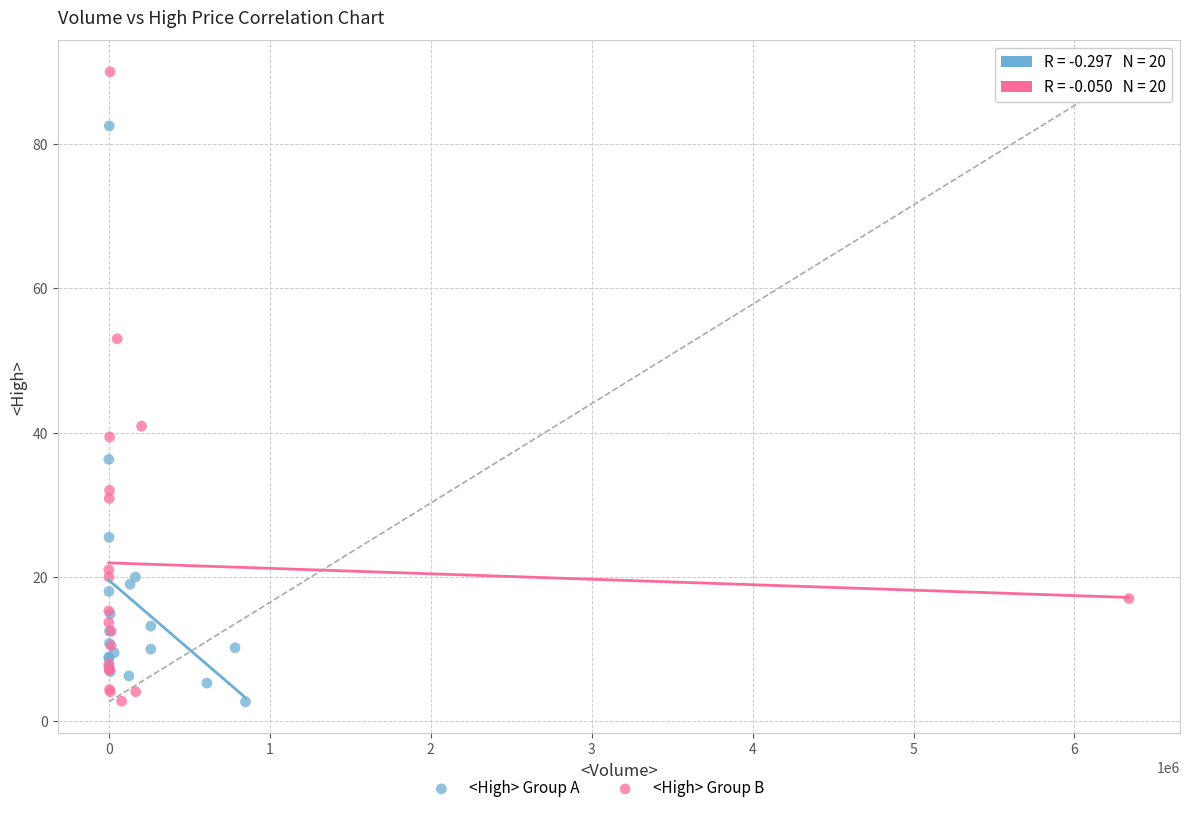

Which series contains the highest Y value?

<High> Group B